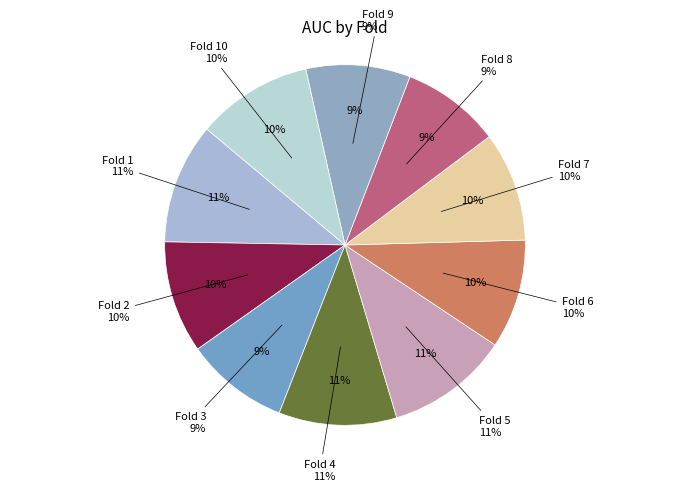

Does any single category account for the majority?

No